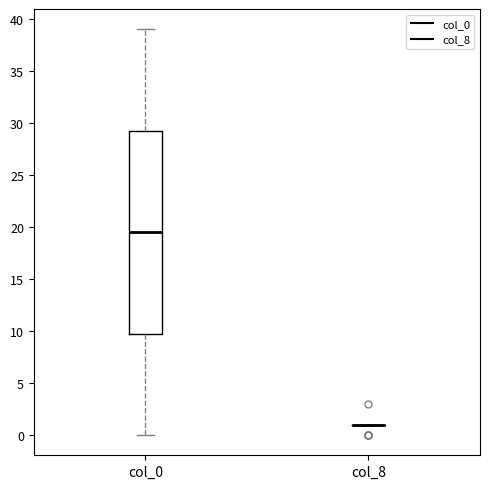

Reading left to right, transcribe this box plot: for each box, give where its median line is, the range the box spans, and where its two whiskers end, as read against the y-axis. The values are not printed on the chart, so give them approximately, as read against the axis.

col_0: median 19.5, box 10.0 to 29.5, whiskers 0.0 to 39.0
col_8: box collapsed to a line at 1.0, whiskers 1.0 to 1.0